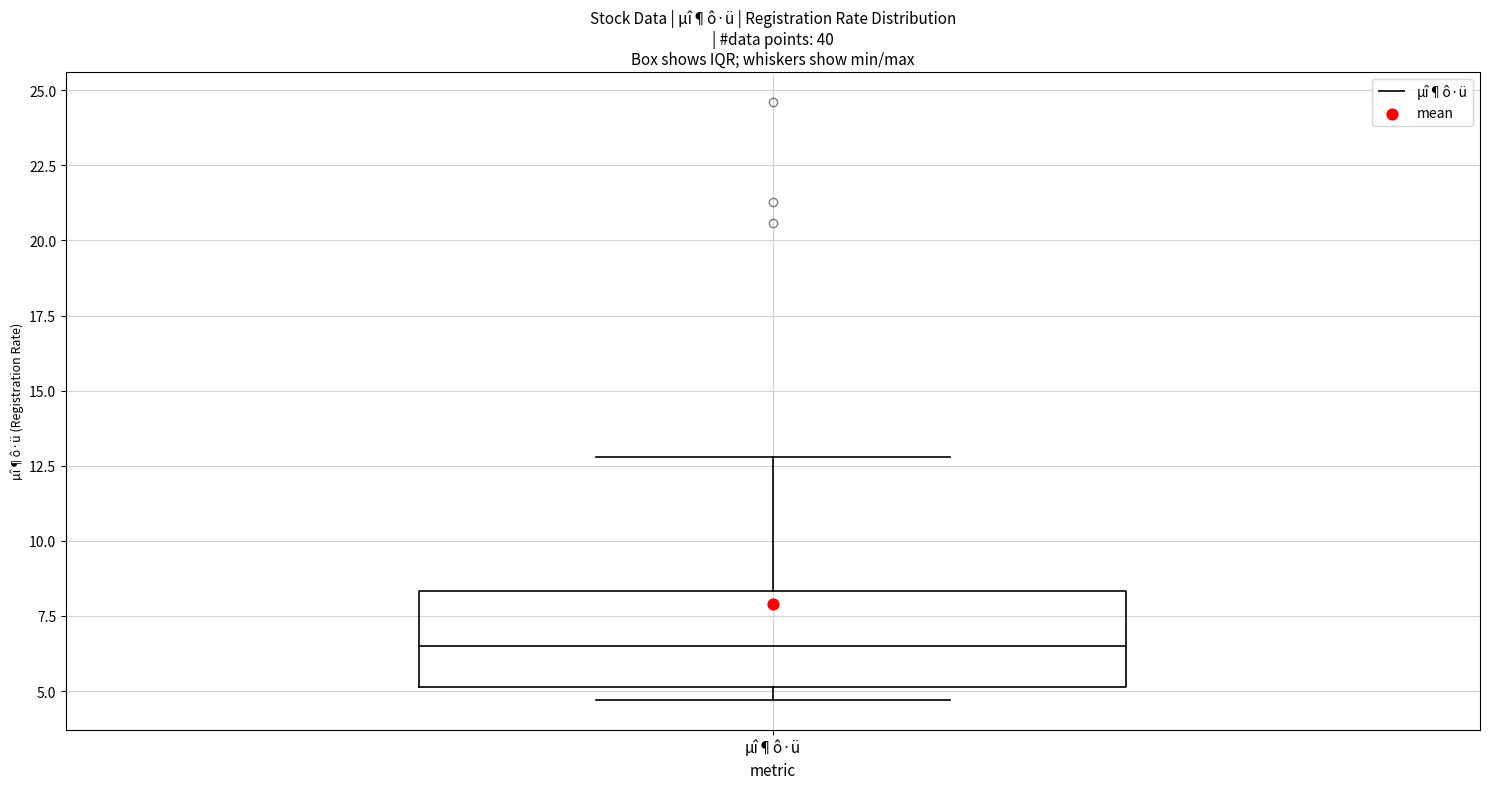

Where does the median line of the box for µî¶ô·ü sit on the y-axis? The values are not printed on the chart, so give them approximately, as read against the axis.

6.5